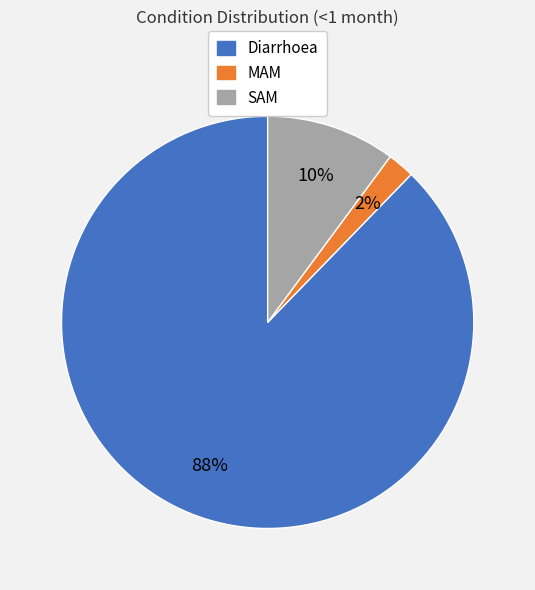

How many slices are in this pie chart?

3